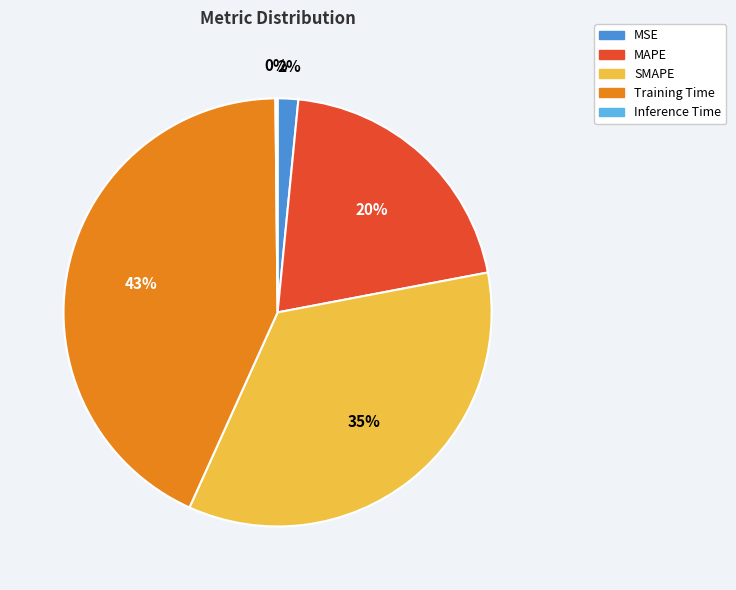

To the nearest percent, what is the difference between the largest and smallest slice percentages?

43%